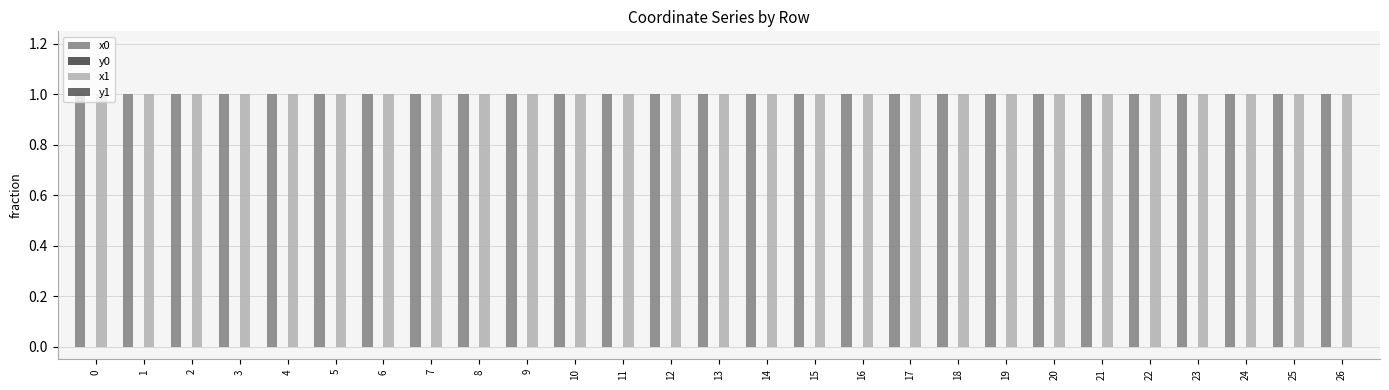

Which series has the largest range (max minus min)?

y0